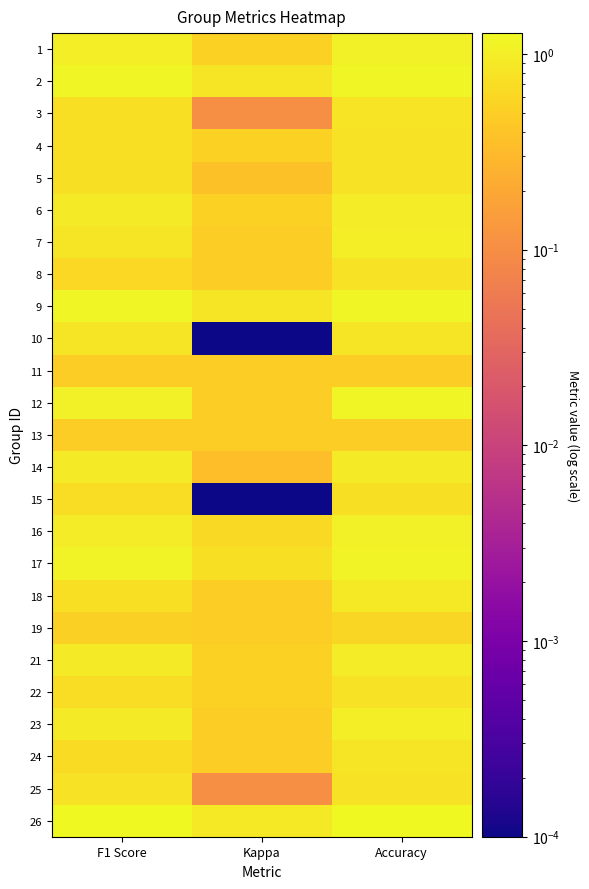

Reading left to right, list all the values displayed in this chart.

1: F1 Score=1.0	Kappa=0.5	Accuracy=1.0
2: F1 Score=1.2	Kappa=0.8	Accuracy=1.2
3: F1 Score=0.7	Kappa=0.1	Accuracy=0.8
4: F1 Score=0.7	Kappa=0.5	Accuracy=0.8
5: F1 Score=0.7	Kappa=0.4	Accuracy=0.8
6: F1 Score=0.9	Kappa=0.5	Accuracy=1.0
7: F1 Score=0.8	Kappa=0.5	Accuracy=1.0
8: F1 Score=0.6	Kappa=0.5	Accuracy=0.8
9: F1 Score=1.2	Kappa=0.8	Accuracy=1.2
10: F1 Score=0.8	Kappa=0.0	Accuracy=0.8
11: F1 Score=0.5	Kappa=0.5	Accuracy=0.5
12: F1 Score=1.0	Kappa=0.5	Accuracy=1.2
13: F1 Score=0.5	Kappa=0.5	Accuracy=0.5
14: F1 Score=0.9	Kappa=0.3	Accuracy=0.9
15: F1 Score=0.7	Kappa=0.0	Accuracy=0.8
16: F1 Score=1.0	Kappa=0.7	Accuracy=1.0
17: F1 Score=1.1	Kappa=0.7	Accuracy=1.1
18: F1 Score=0.7	Kappa=0.5	Accuracy=0.9
19: F1 Score=0.5	Kappa=0.5	Accuracy=0.6
21: F1 Score=0.9	Kappa=0.5	Accuracy=1.0
22: F1 Score=0.7	Kappa=0.5	Accuracy=0.8
23: F1 Score=0.9	Kappa=0.5	Accuracy=1.0
24: F1 Score=0.7	Kappa=0.5	Accuracy=0.9
25: F1 Score=0.8	Kappa=0.1	Accuracy=0.8
26: F1 Score=1.2	Kappa=0.9	Accuracy=1.3